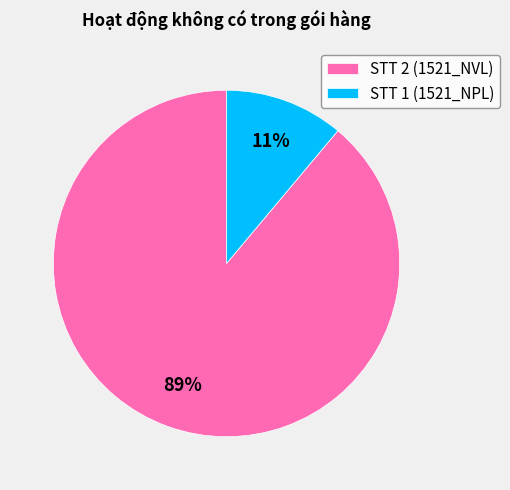

How many segments does this pie chart have?

2